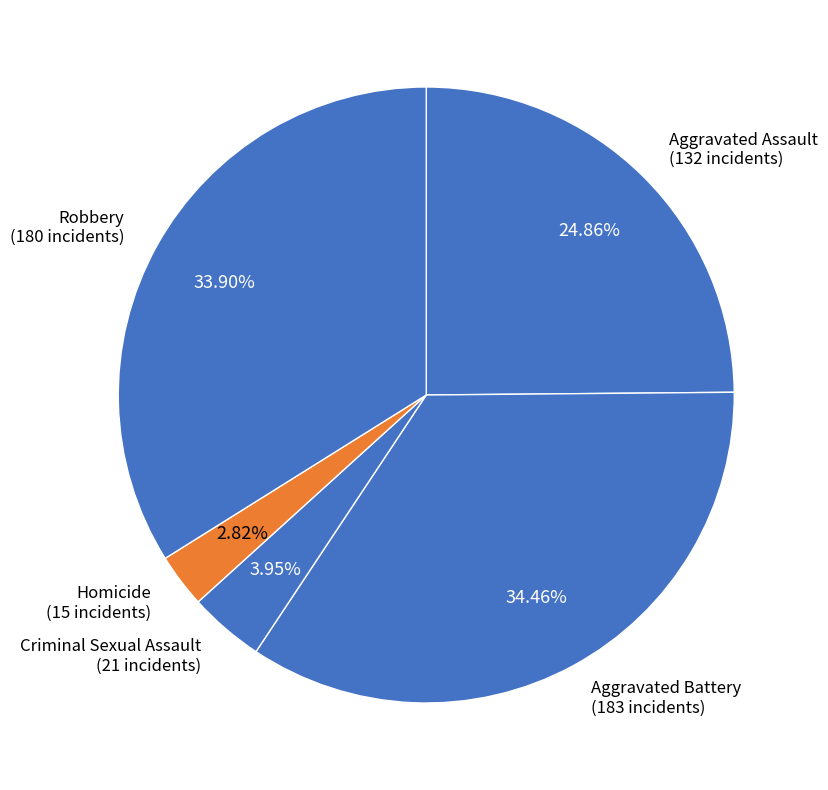

Count the number of slices in the pie.

5